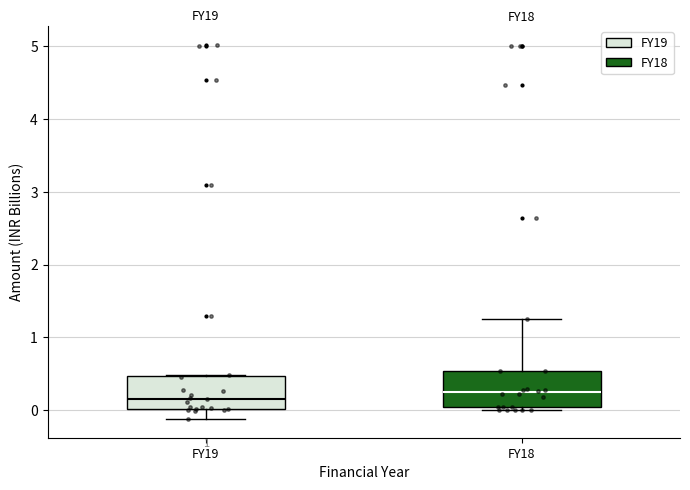

Reading left to right, read every box against the y-axis: the position of its median line, the range the box covers, and the ends of its whiskers. The values are not printed on the chart, so give them approximately, as read against the axis.

FY19: median 0.2, box 0.0 to 0.5, whiskers -0.1 to 0.5
FY18: median 0.2, box 0.0 to 0.5, whiskers 0.0 (just below the box's lower edge) to 1.3